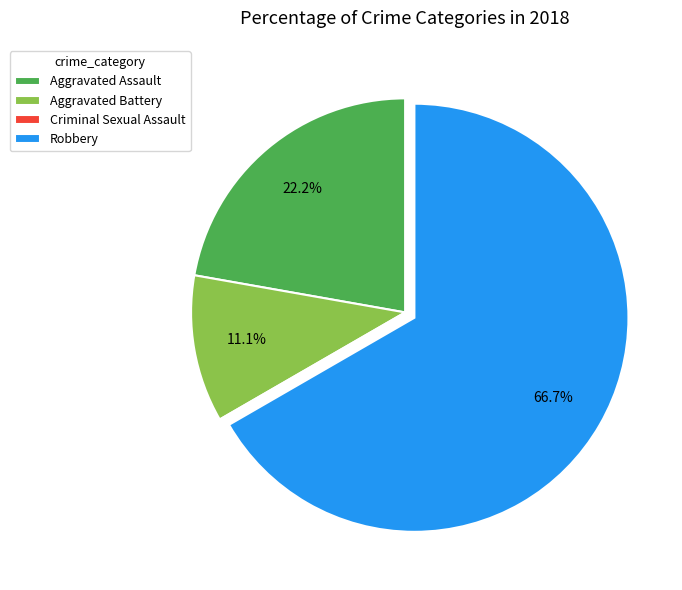

What is the total percentage of Aggravated Assault and Robbery?

88.9%